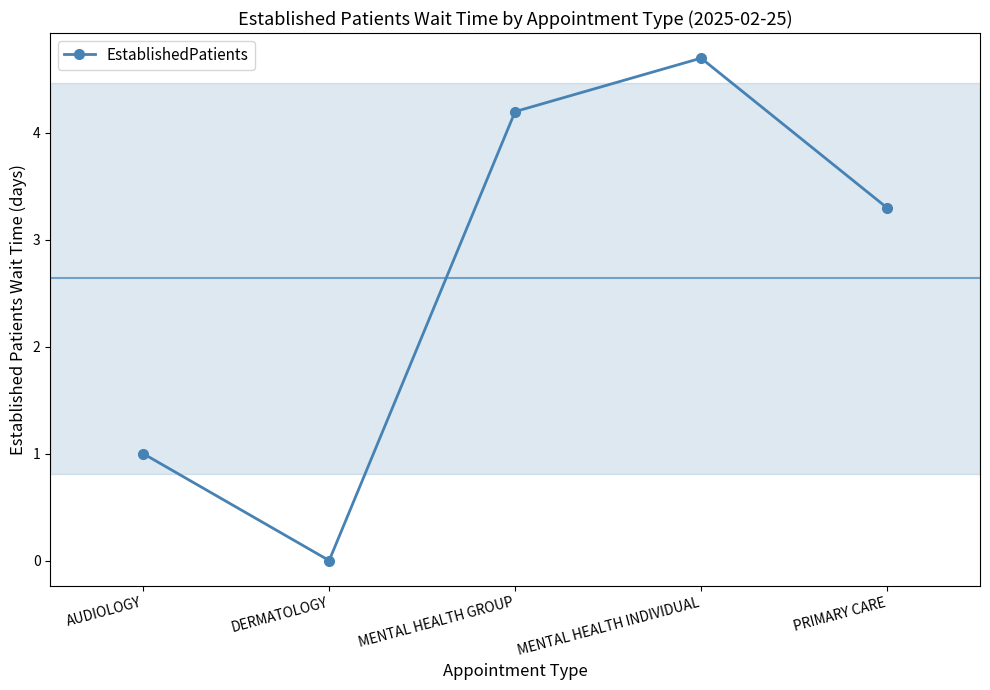

What is the average value?

2.6